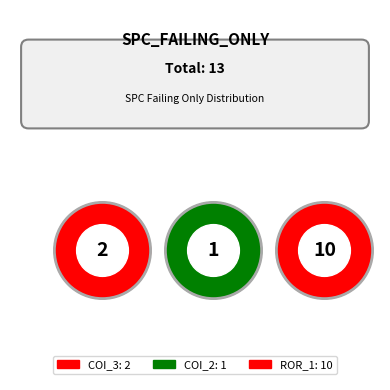

Which category has the smallest portion of the pie?

AutoResponder.EmailSystem.Client.COI_2